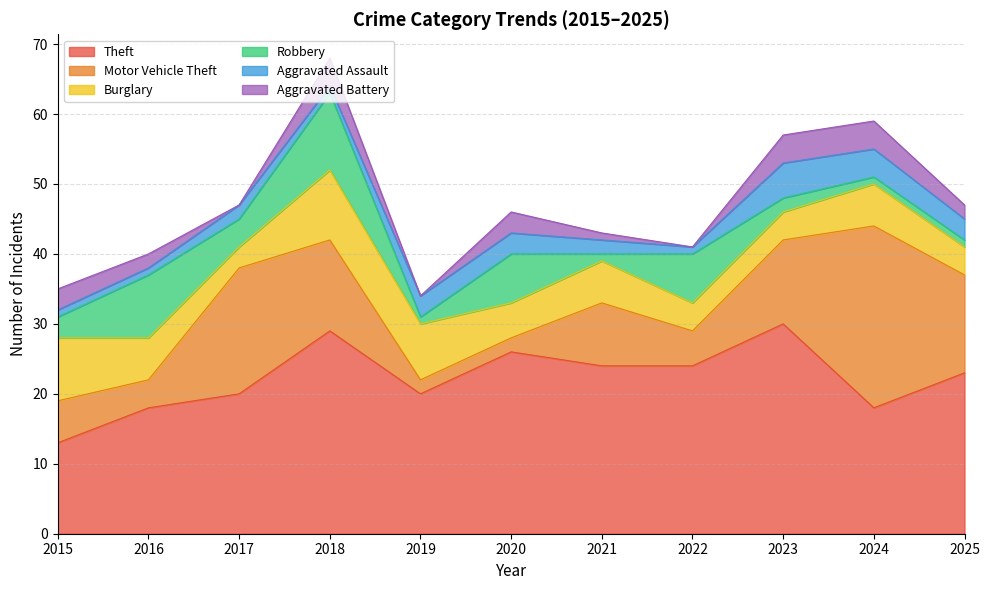

At 2025, list the series in order from largest to smallest.

Theft, Motor Vehicle Theft, Burglary, Aggravated Assault, Aggravated Battery, Robbery